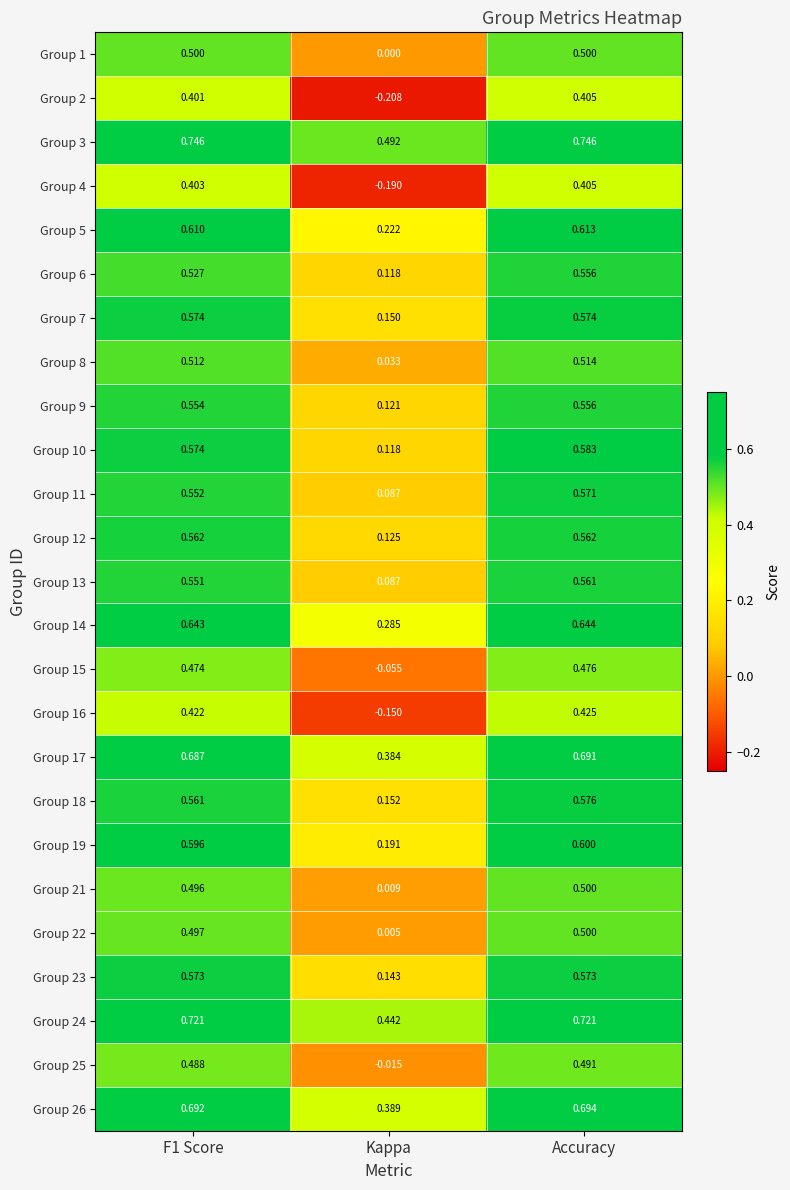

At which category is the sum across all series the highest?

Accuracy